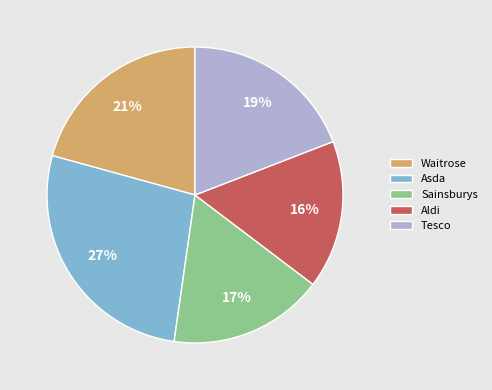

Approximately how many times larger is the value at Aldi compared to Waitrose?

0.8